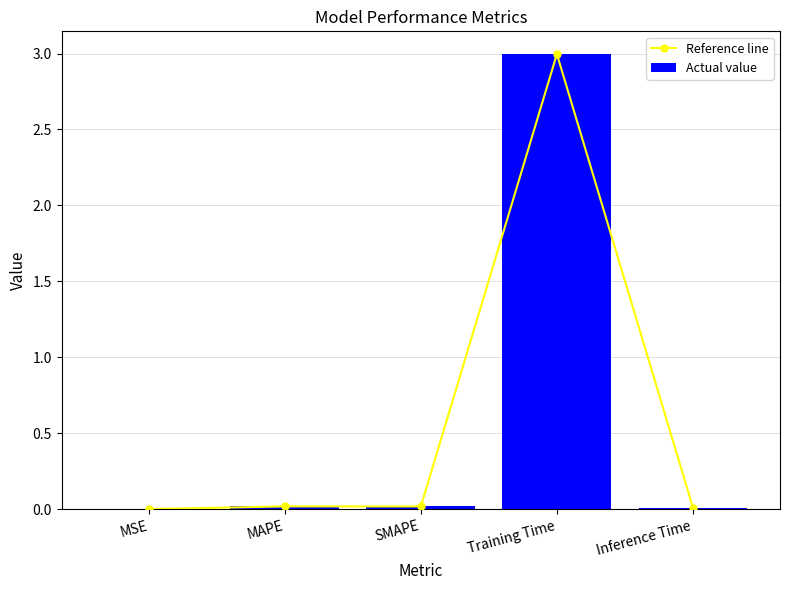

Between Training Time and MAPE, which is larger?

Training Time